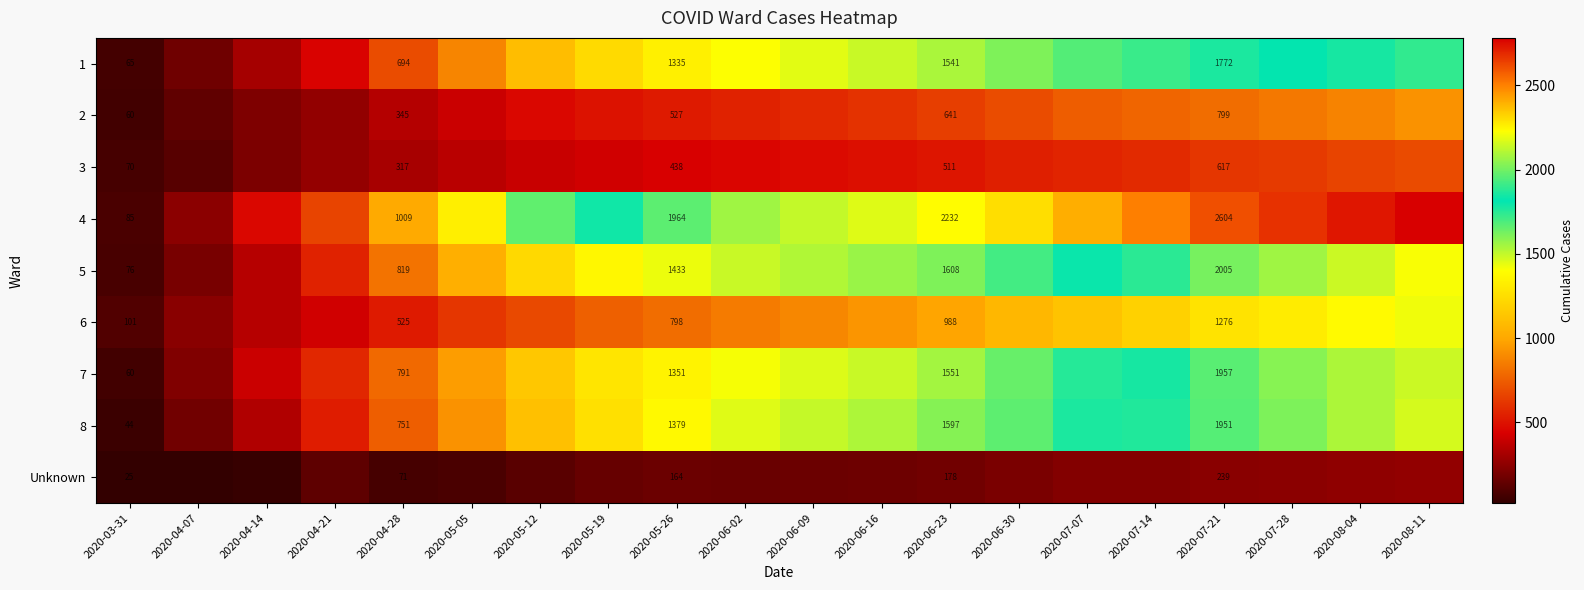

What is the spread (max minus min) of values at 2020-04-28?

938